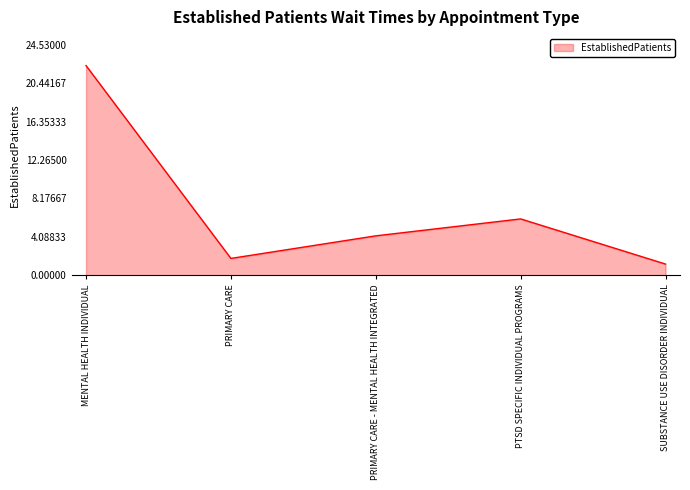

What is the sum of all values?

35.5